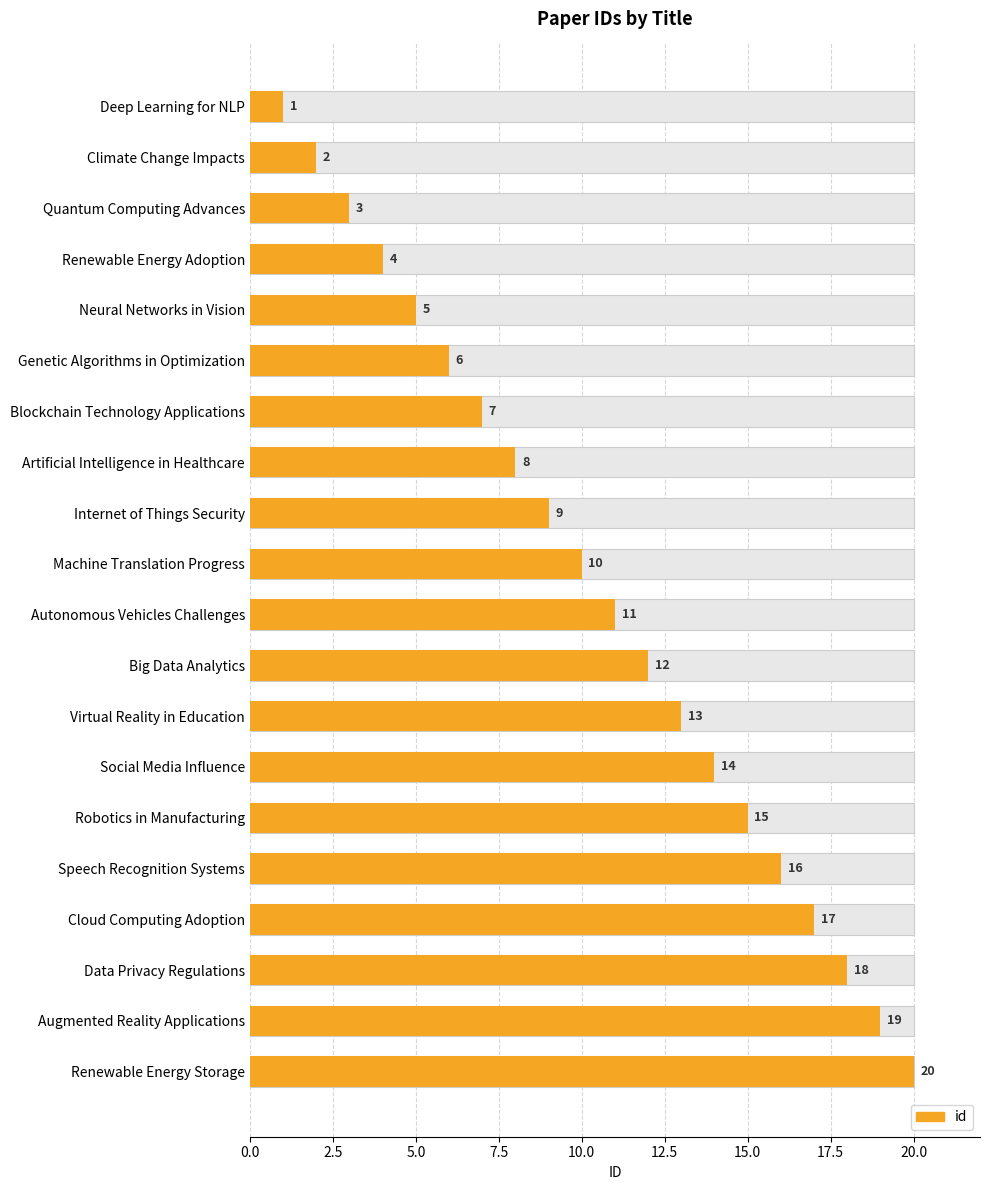

True or false: the data shows 13 at Virtual Reality in Education.

True